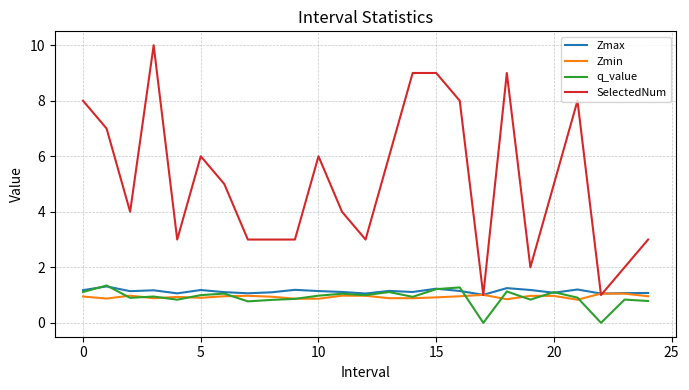

What is the sum of all q_value values?

22.8